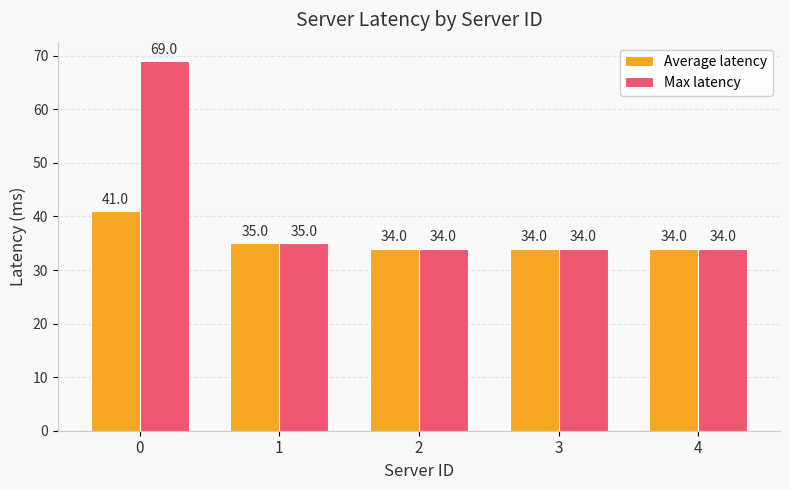

Reading left to right, extract all data points from this chart.

Average latency: 0=41	1=35	2=34	3=34	4=34
Max latency: 0=69	1=35	2=34	3=34	4=34